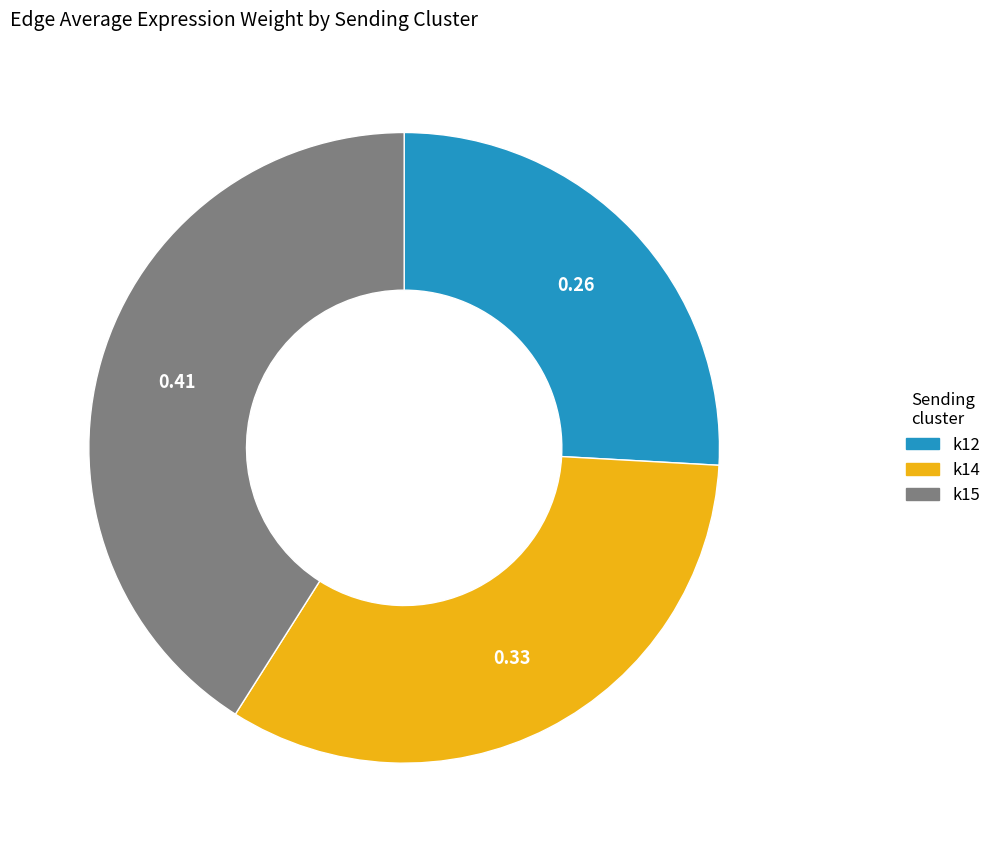

Does any single category account for the majority?

No